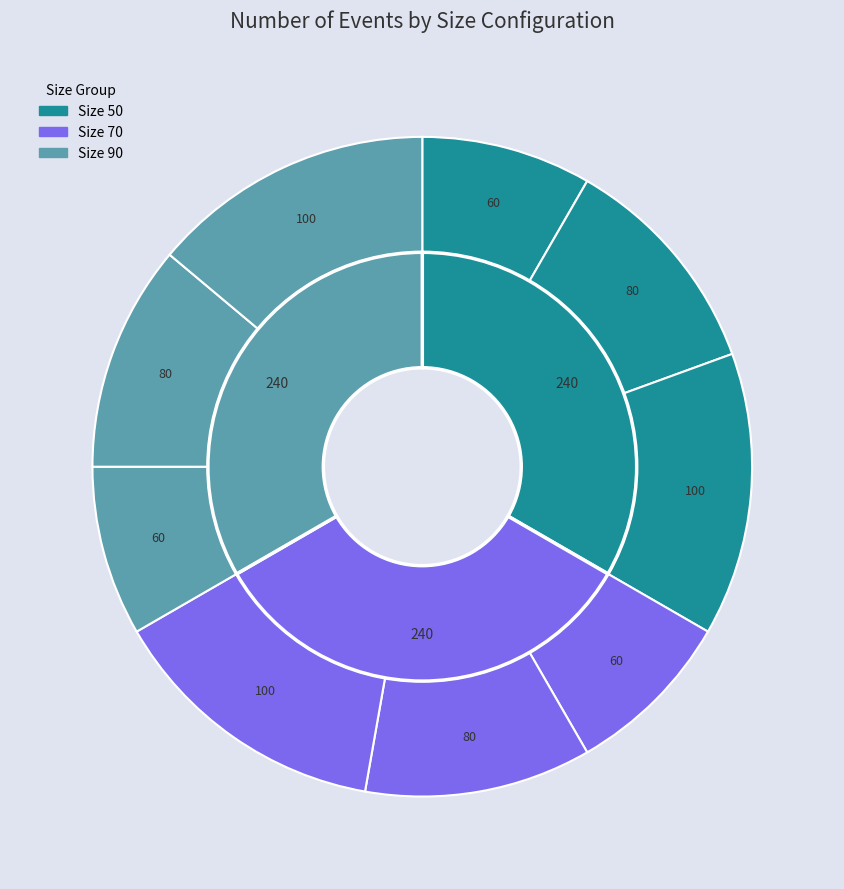

True or false: Size 70 / Events 100 accounts for 21% of the total.

False